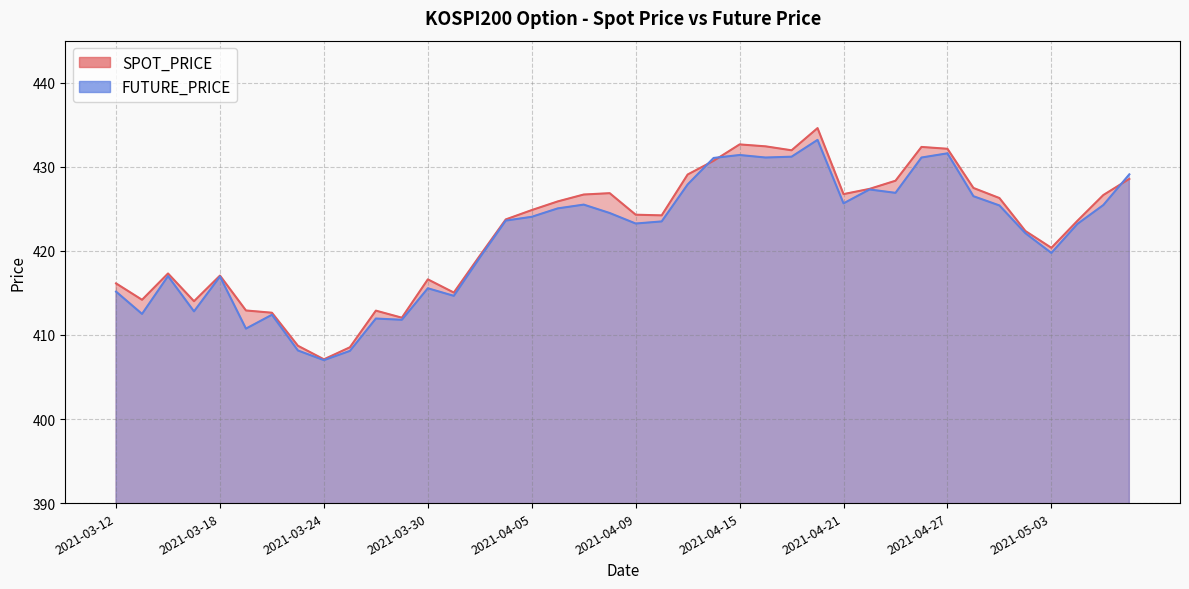

The FUTURE_PRICE series shows 423.2 at 2021-04-09. True or false?

True